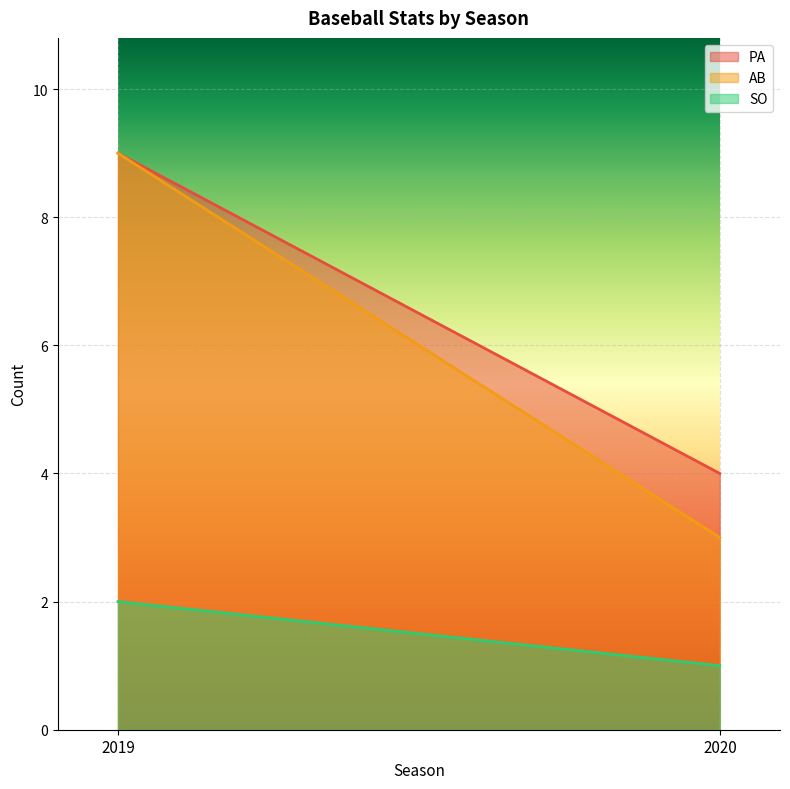

True or false: PA has a value of 4 at 2020.

True